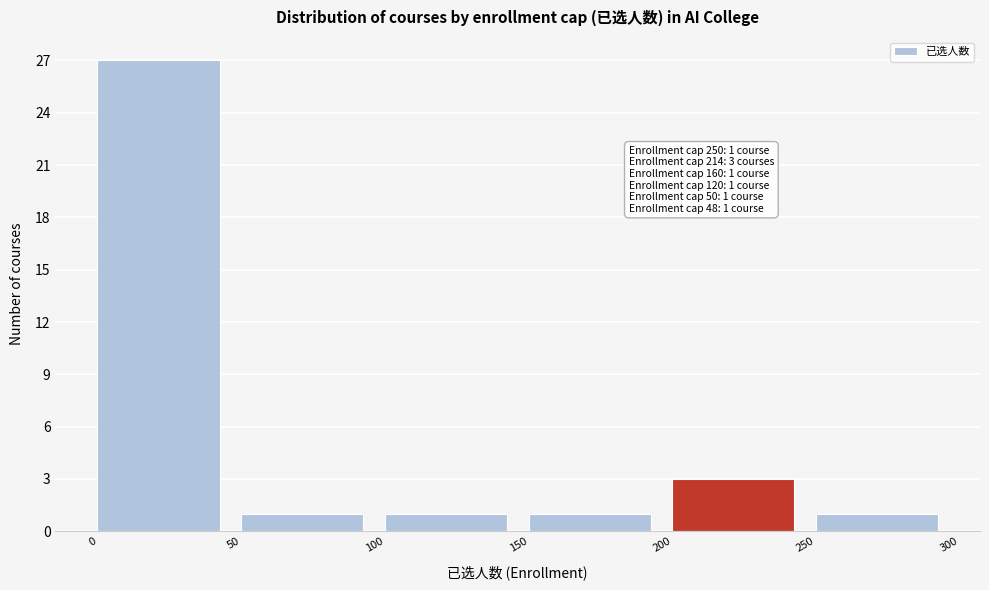

Over which range of the x-axis is the bar tallest?

0 to 50